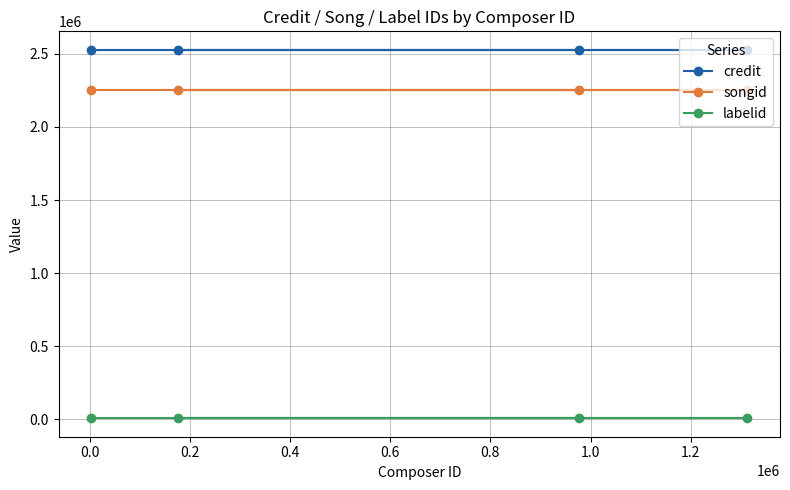

True or false: credit and songid intersect in this chart.

False